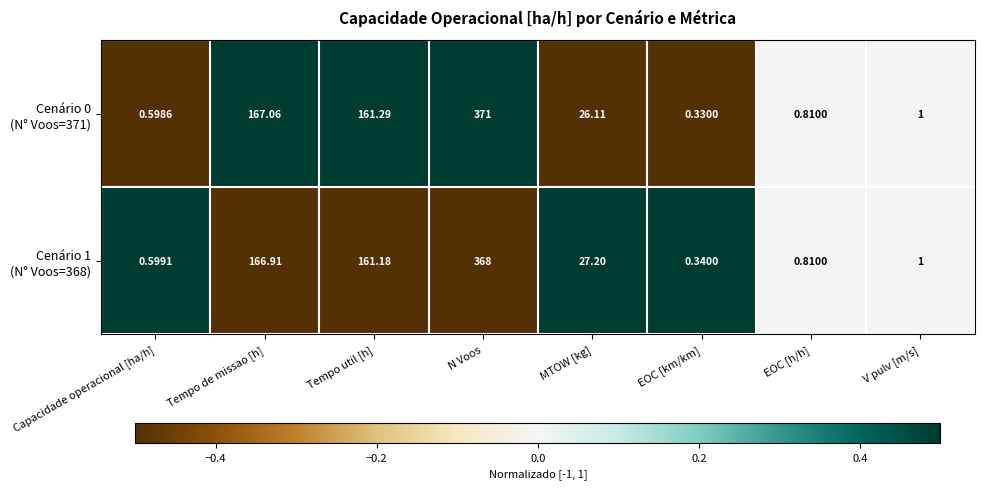

At which category is the sum across all series the highest?

N Voos